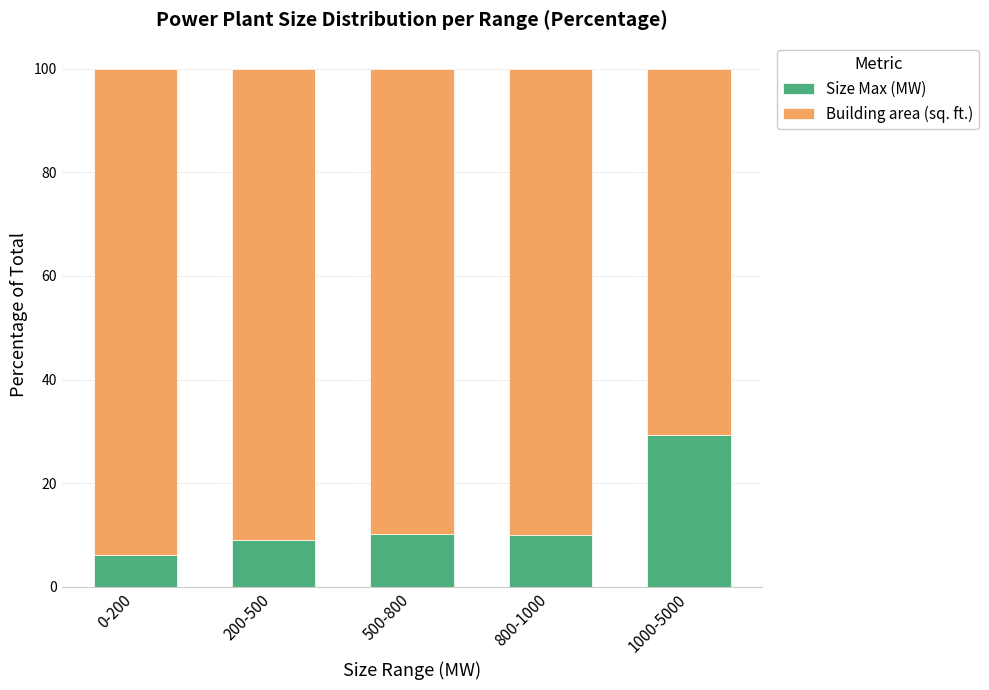

The value of Size Max (MW) at 200-500 is 13.2. True or false?

False